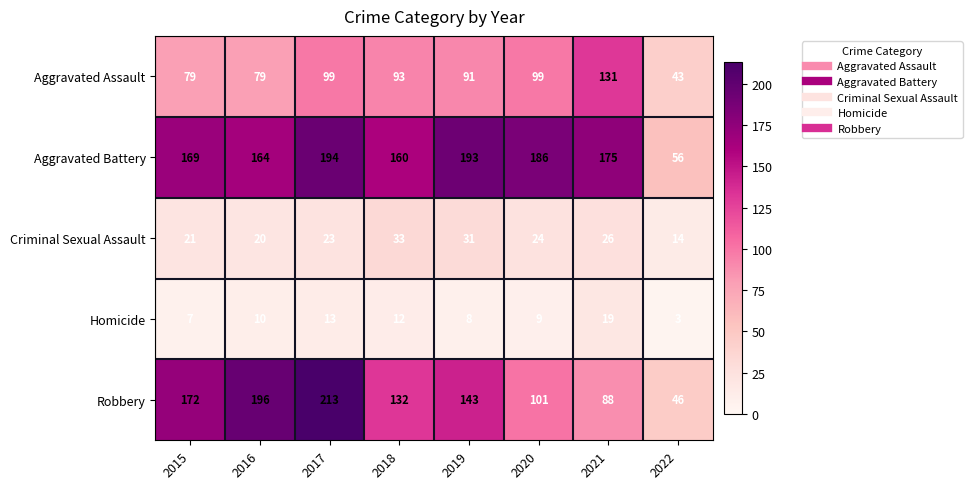

At which category is the sum across all series the highest?

2017